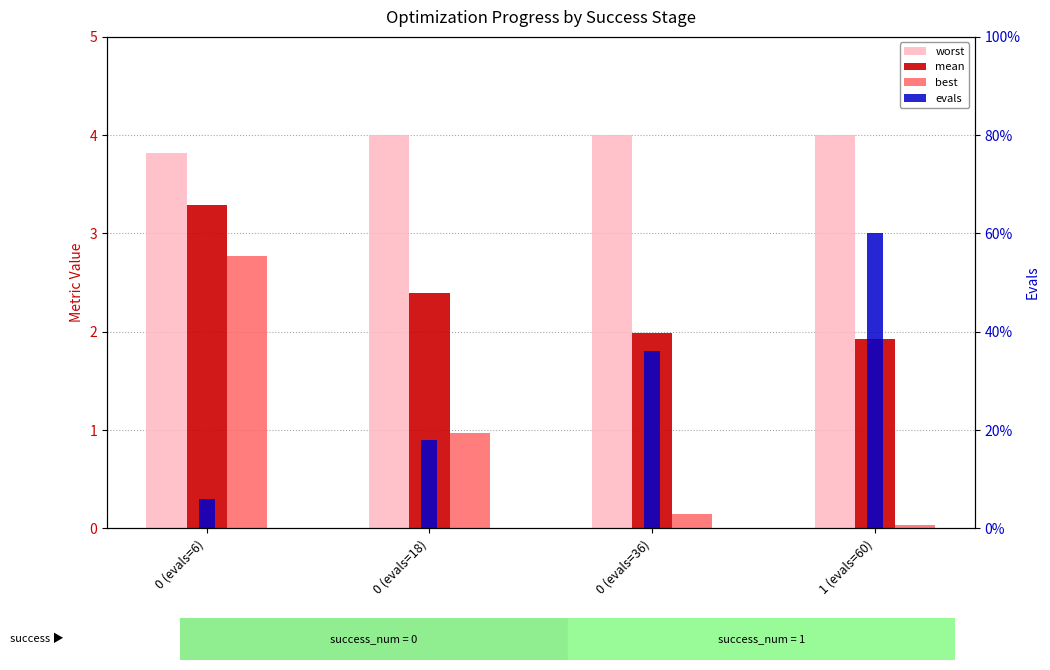

Which category has the highest value in the evals series?

1 (evals=60)